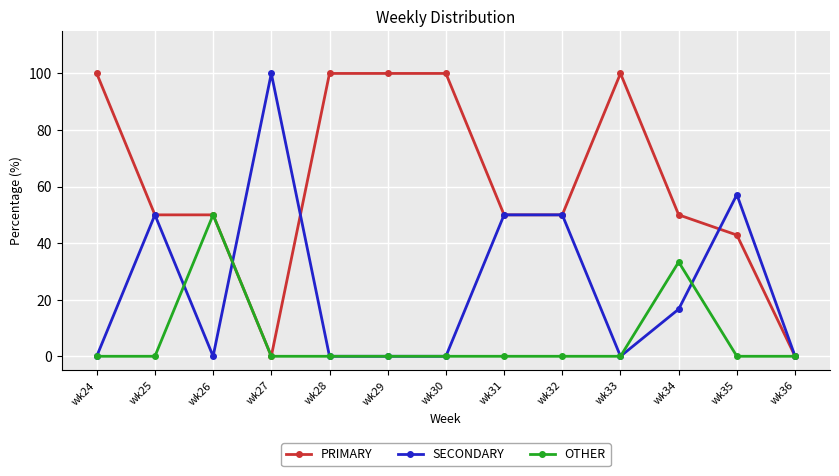

What is the average value of the SECONDARY series?

24.9